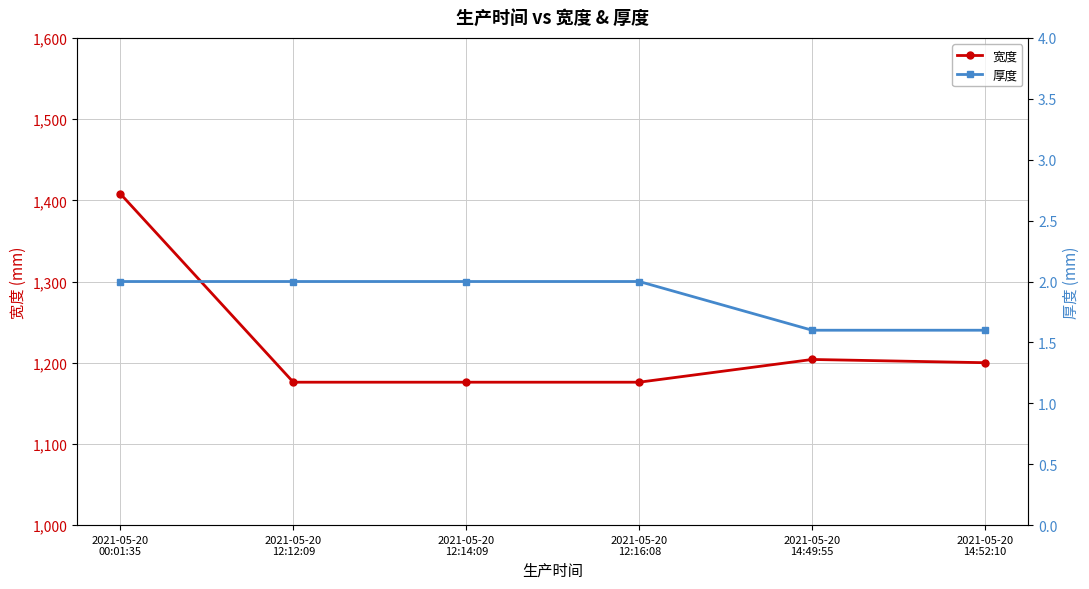

Reading left to right, transcribe all the data shown in this chart.

宽度: 1408.0	1176.0	1176.0	1176.0	1204.0	1200.0
厚度: 2.0	2.0	2.0	2.0	1.6	1.6